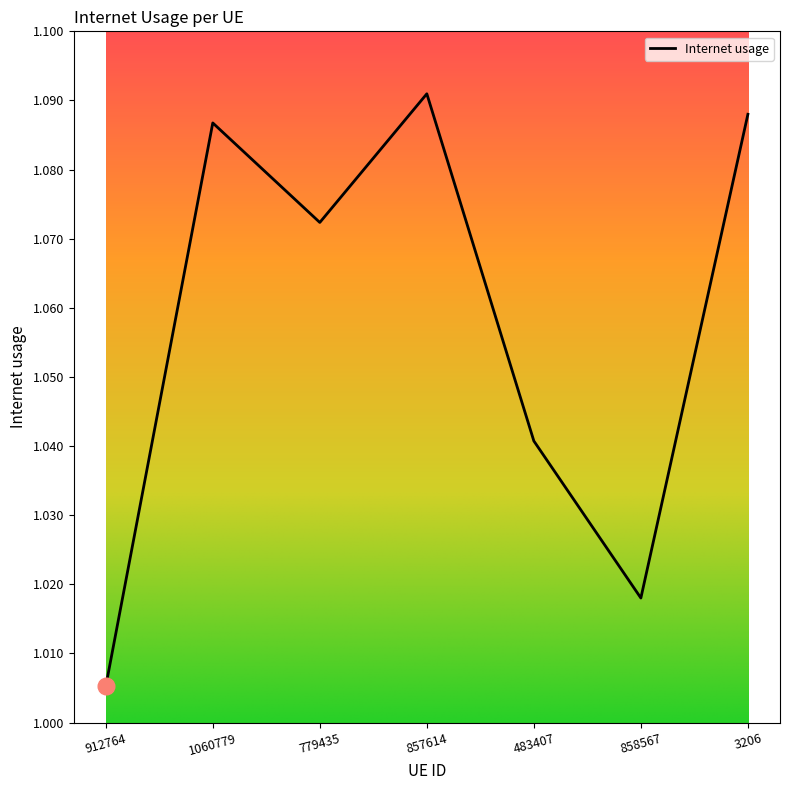

The value at 912764 is 1.4. True or false?

False